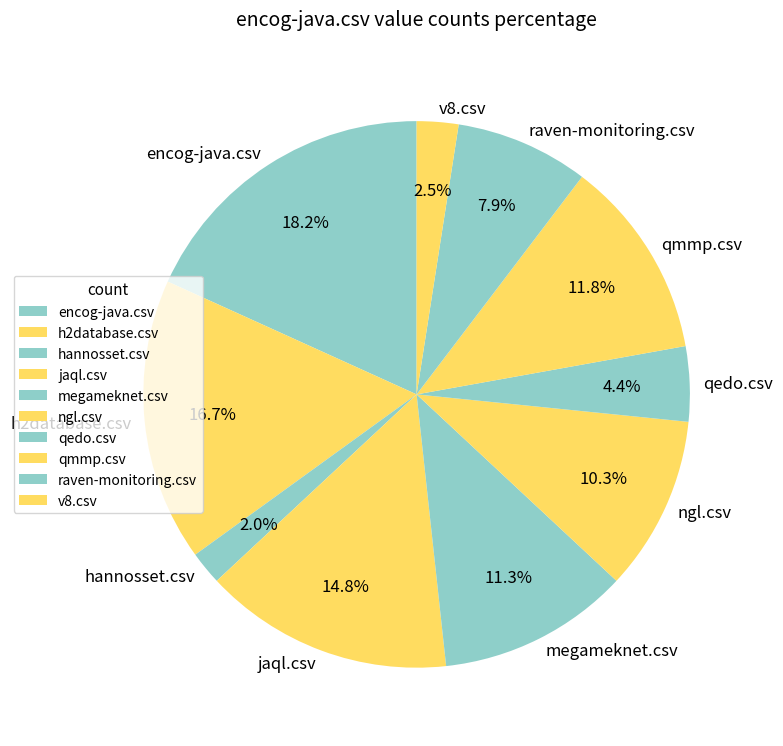

What percentage is the encog-java.csv slice, to the nearest percent?

18%